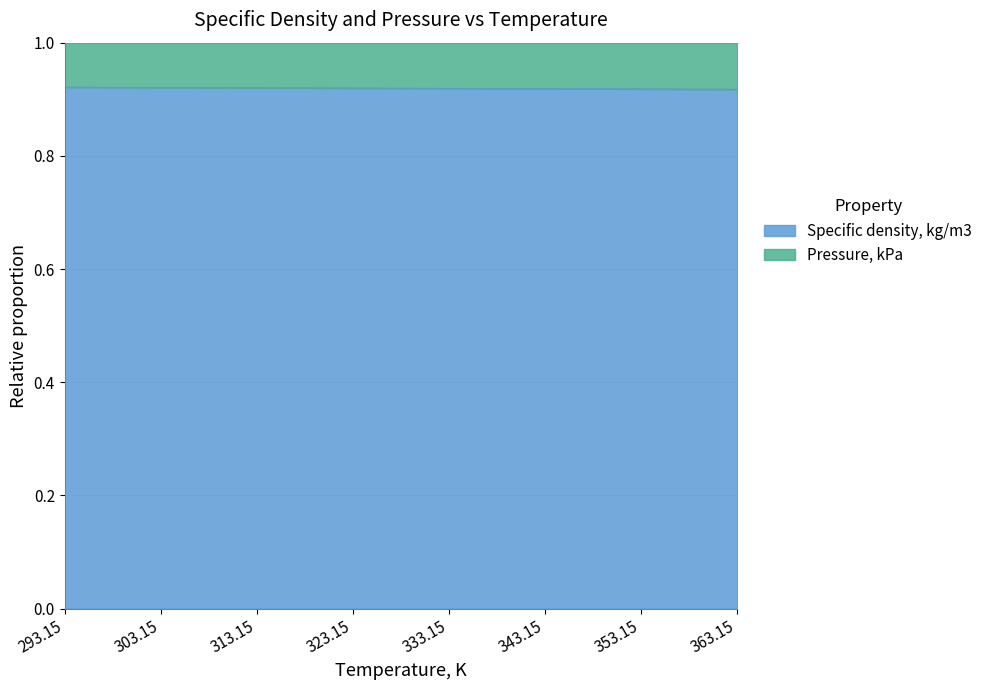

What is the greatest value displayed?

0.9